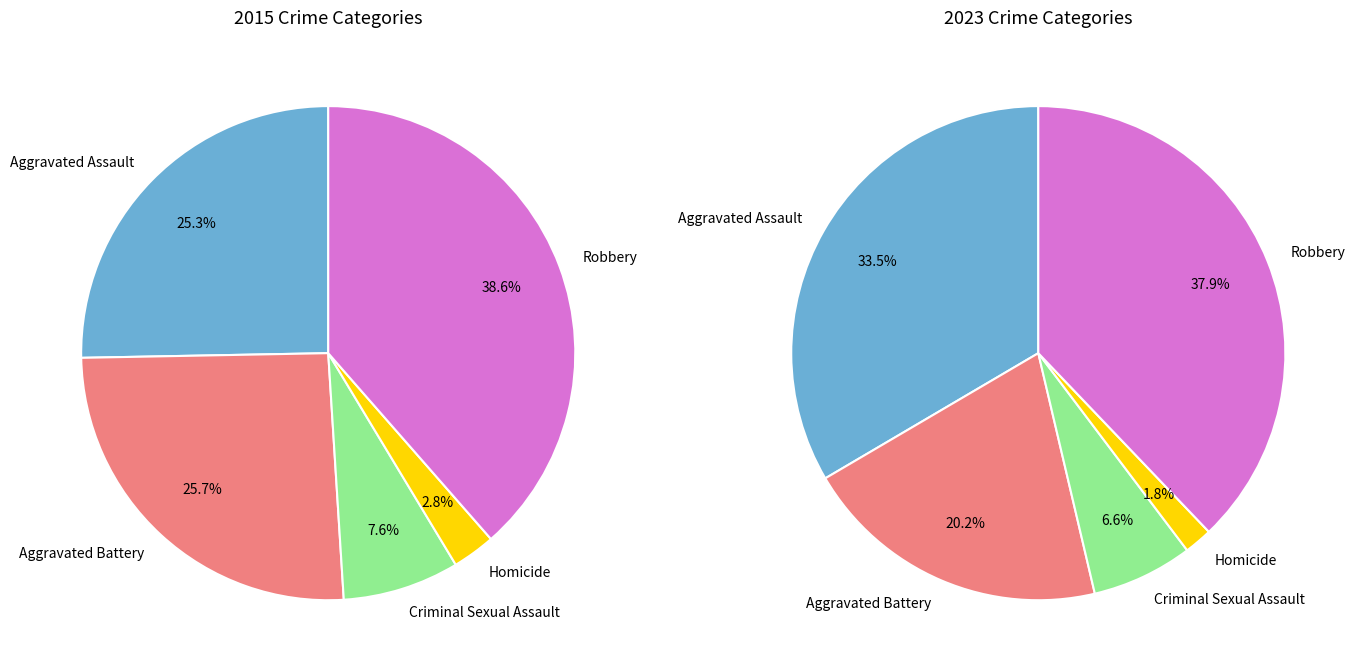

Which category has the biggest portion of the pie?

Robbery